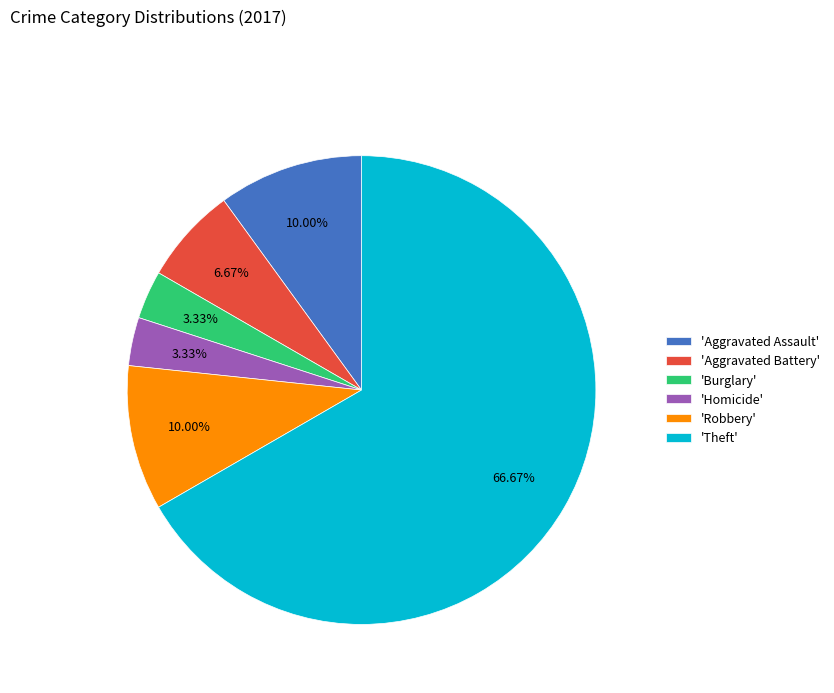

Which category accounts for the majority?

'Theft'